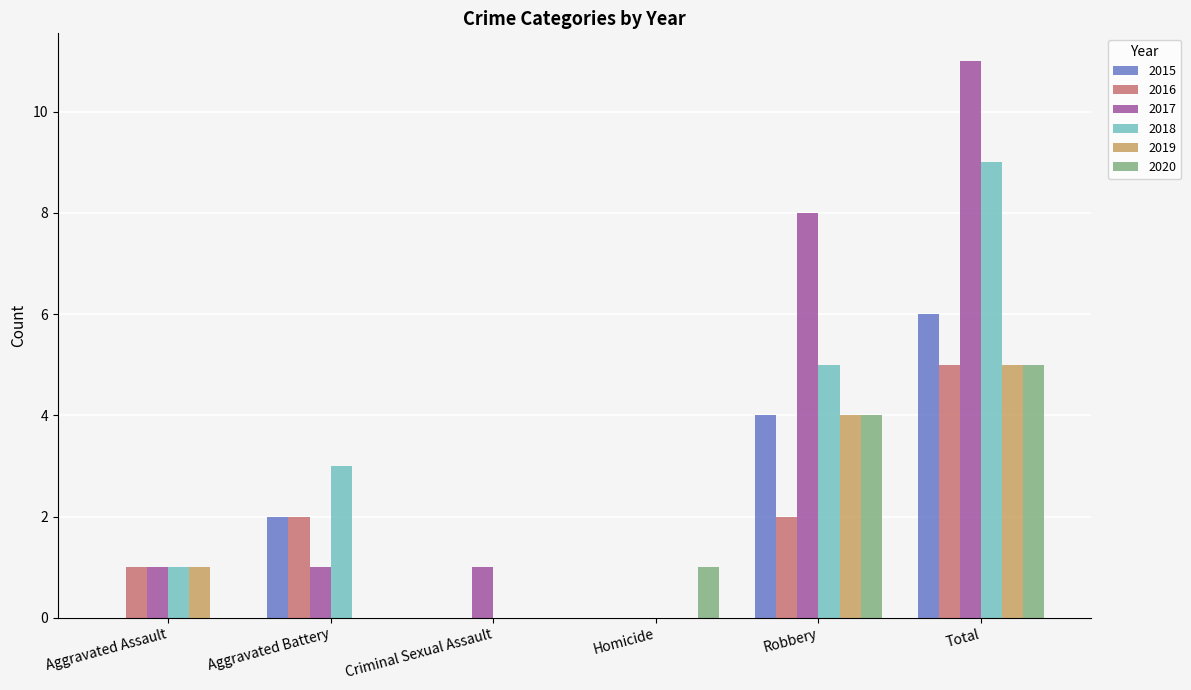

How many positive values does the 2017 series have?

5